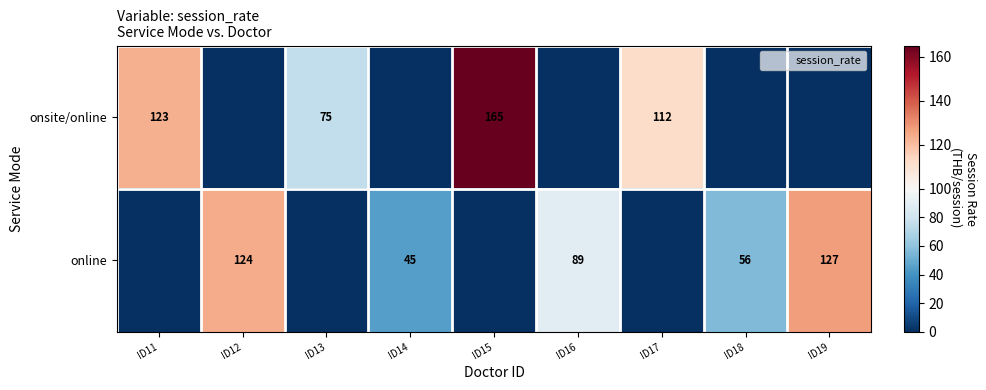

The value of online at ID12 is 73. True or false?

False